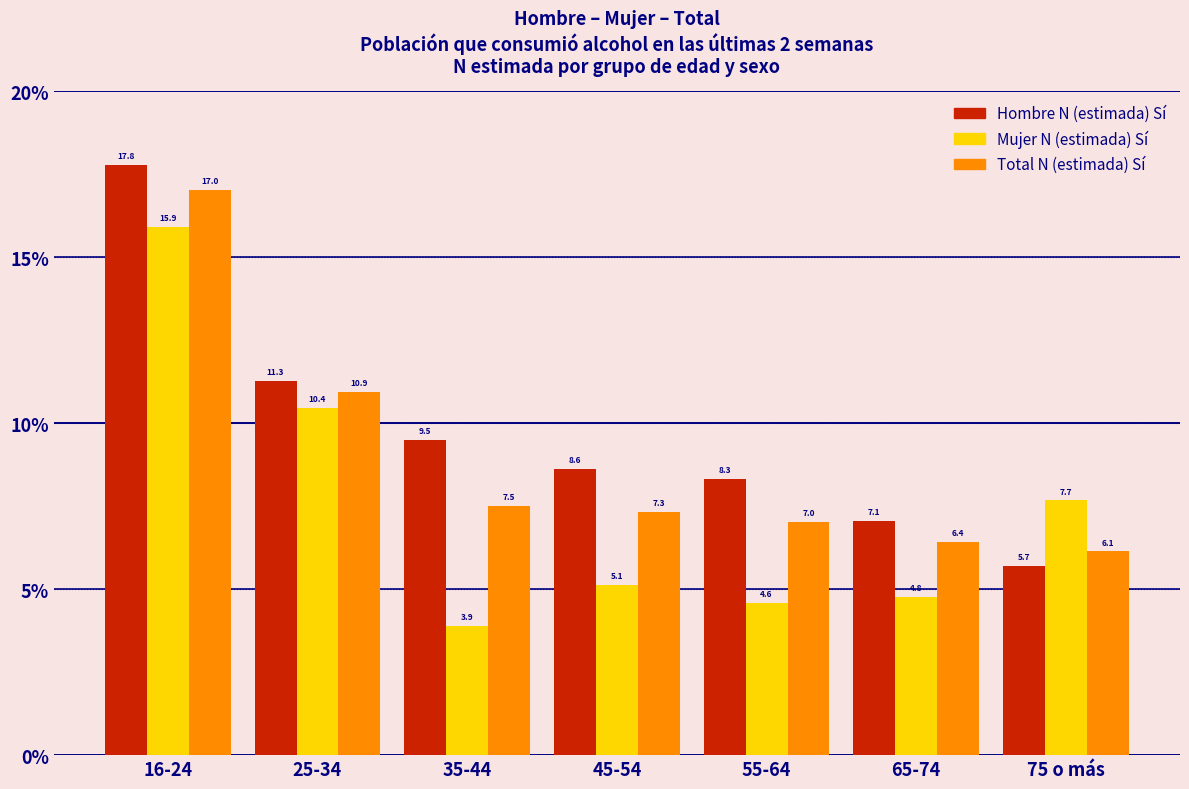

Reading left to right, extract all data points from this chart.

Hombre N (estimada) Sí: 17.8	11.3	9.5	8.6	8.3	7.1	5.7
Mujer N (estimada) Sí: 15.9	10.4	3.9	5.1	4.6	4.8	7.7
Total N (estimada) Sí: 17.0	10.9	7.5	7.3	7.0	6.4	6.1